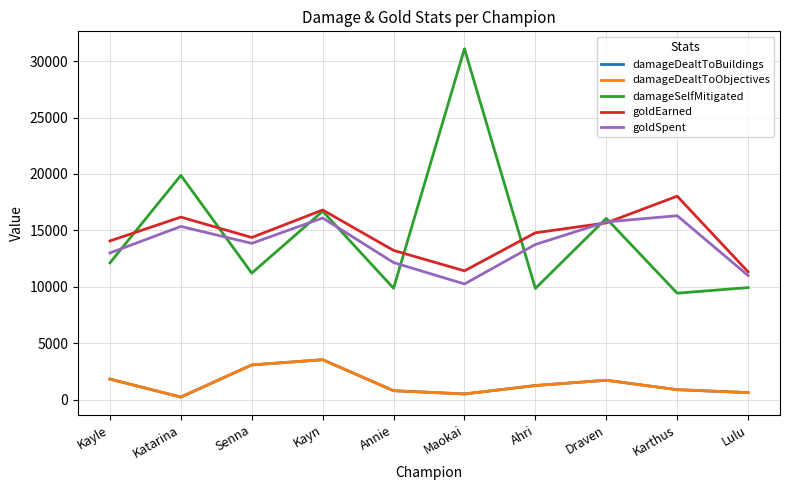

Does the chart display data point markers on the line(s)?

No